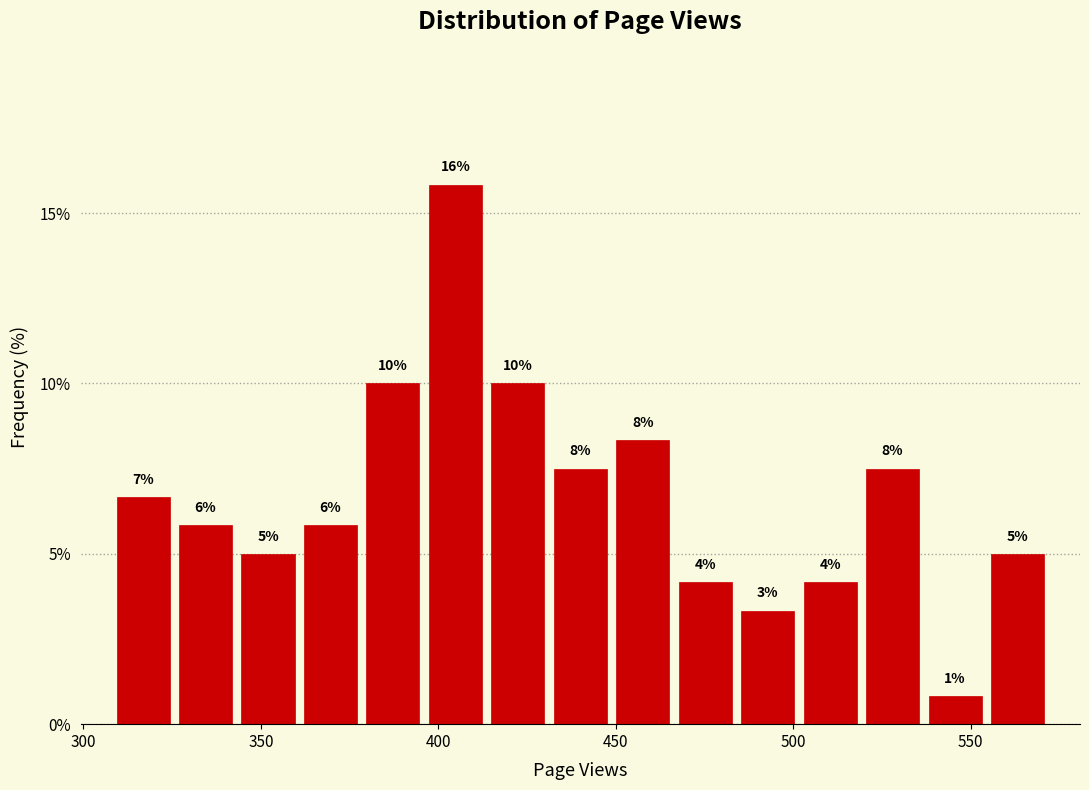

Around what value on the x-axis is the tallest bar? Give the approximate position of its centre, as read against the axis.

405